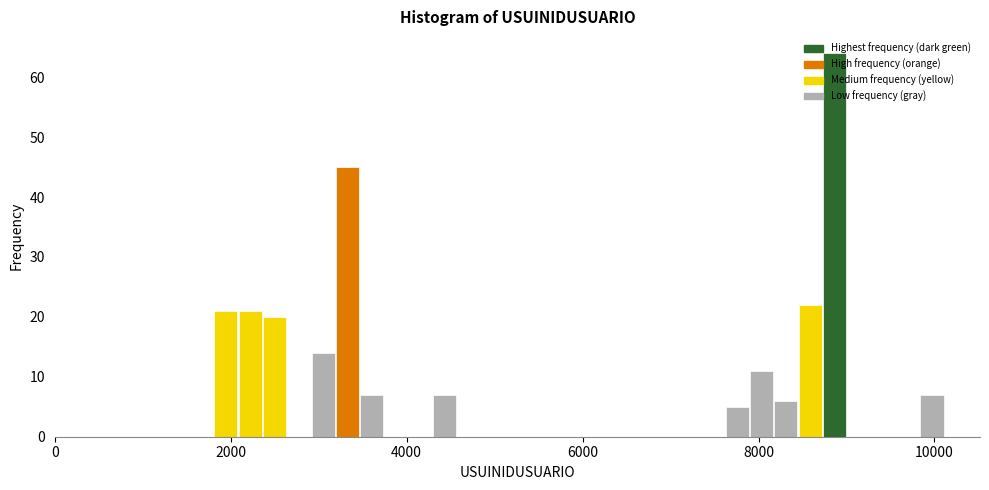

Read against the x-axis, roughly where is the centre of the tallest bar?

8800